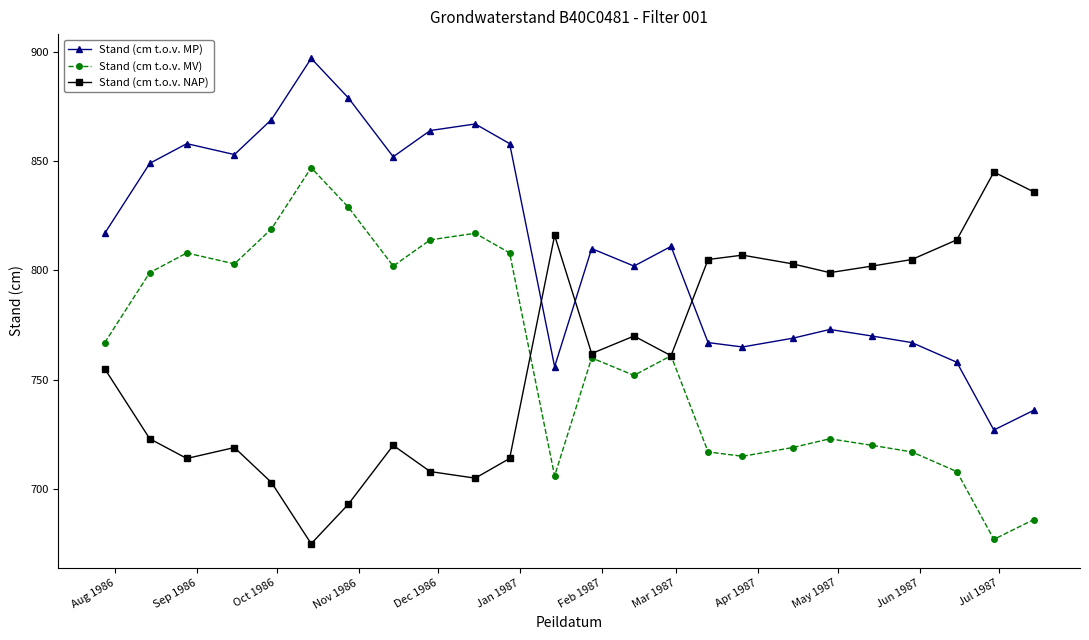

At how many categories does at least one series exceed 787?

24